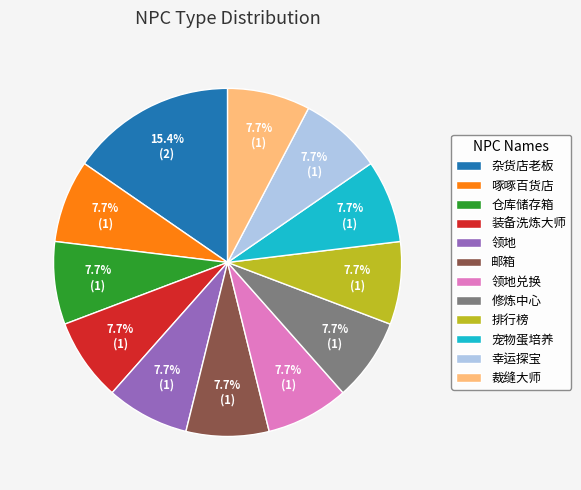

Does 杂货店老板 represent more than half of the total?

No